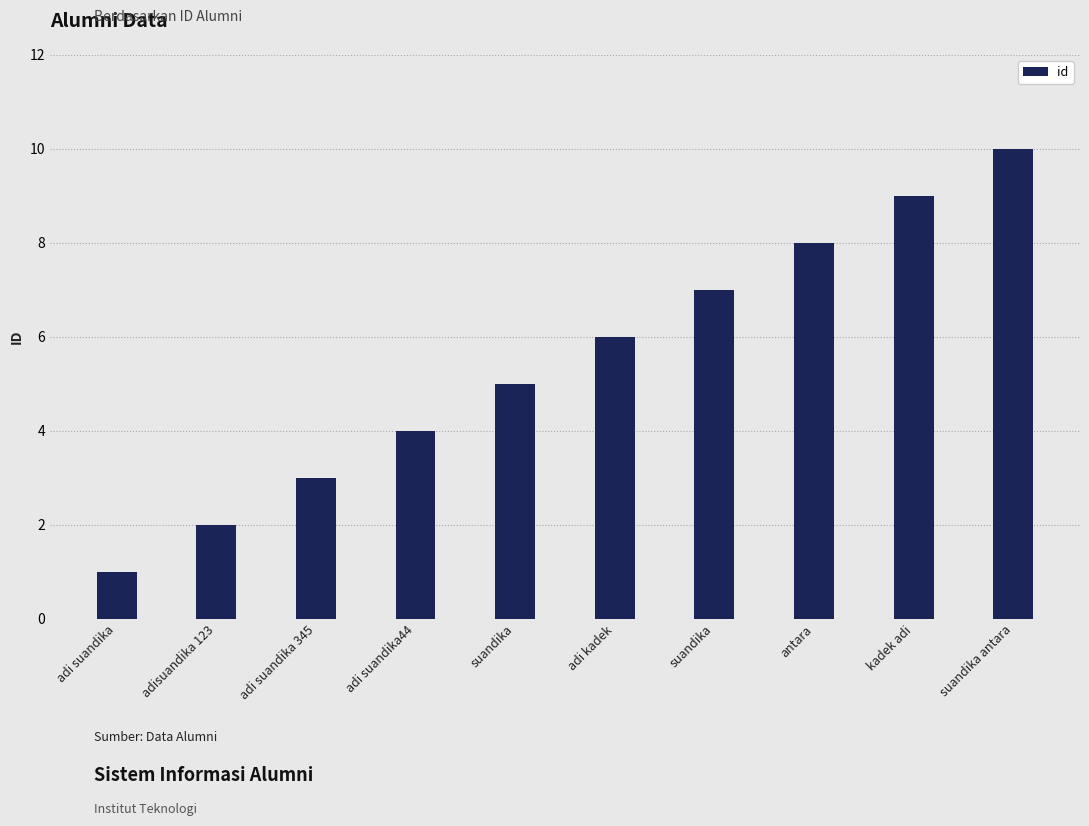

Reading right to left, what are all the values shown in this chart?

10	9	8	7	6	5	4	3	2	1